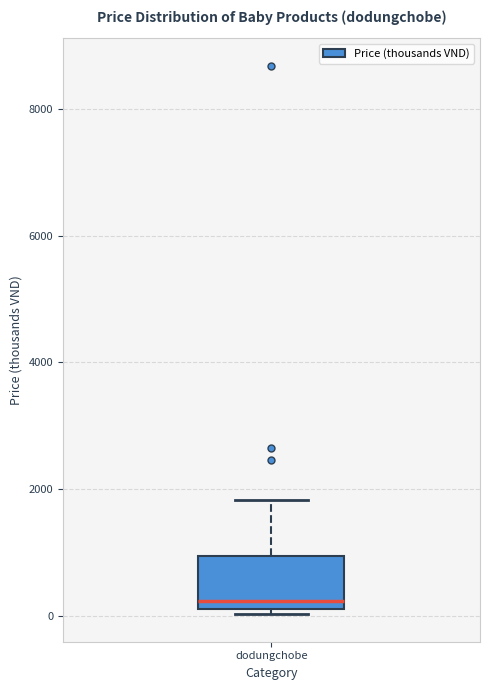

Transcribe this box plot: give where the median line is, the range the box spans, and where the two whiskers end, as read against the y-axis. The values are not printed on the chart, so give them approximately, as read against the axis.

median 200 (just above the box's lower edge), box 200 to 1000, whiskers 0 to 1800